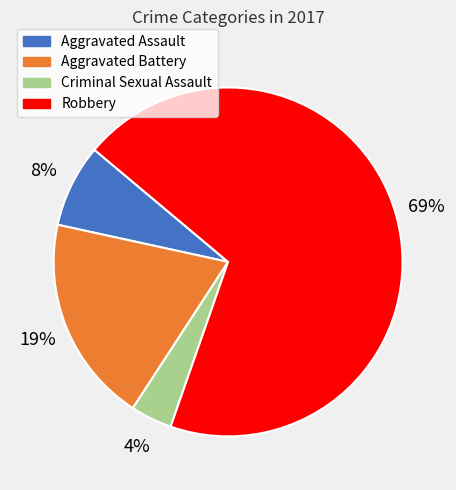

Does any single category account for the majority?

Yes